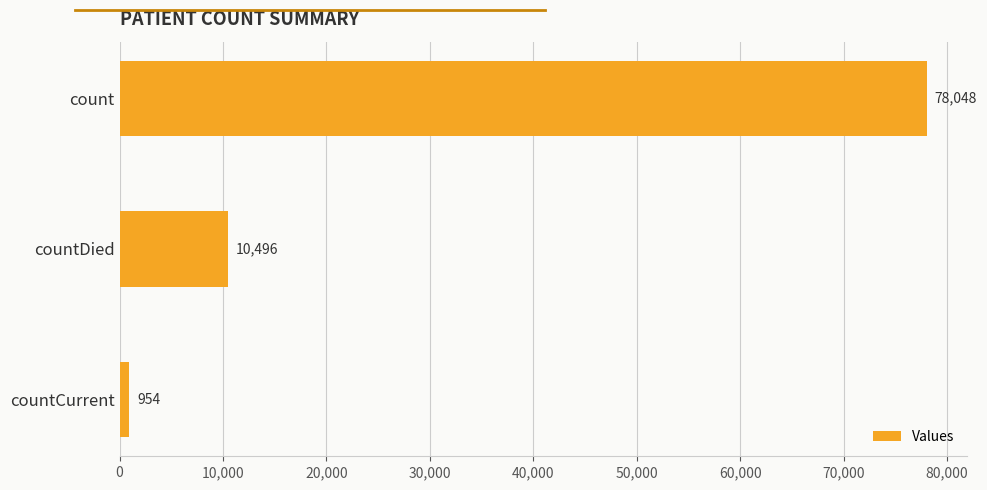

Between countCurrent and countDied, which is larger?

countDied